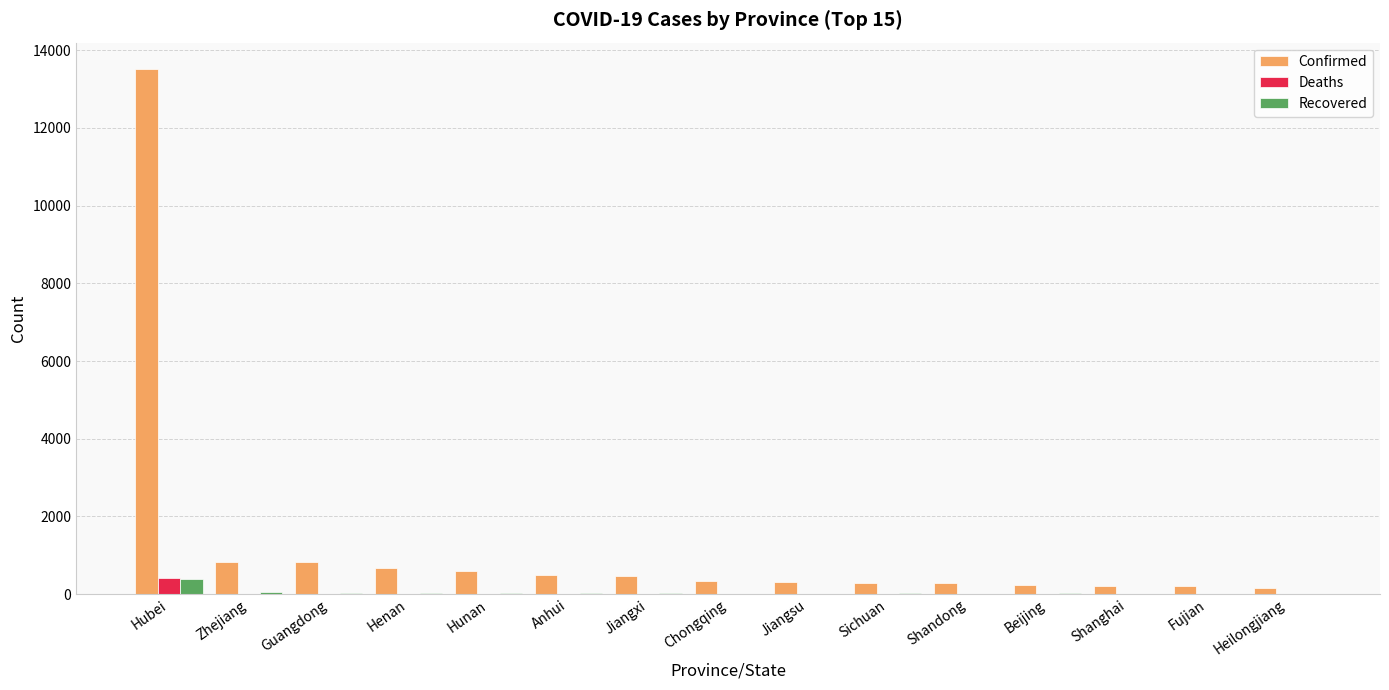

Which series has the largest total across all categories?

Confirmed